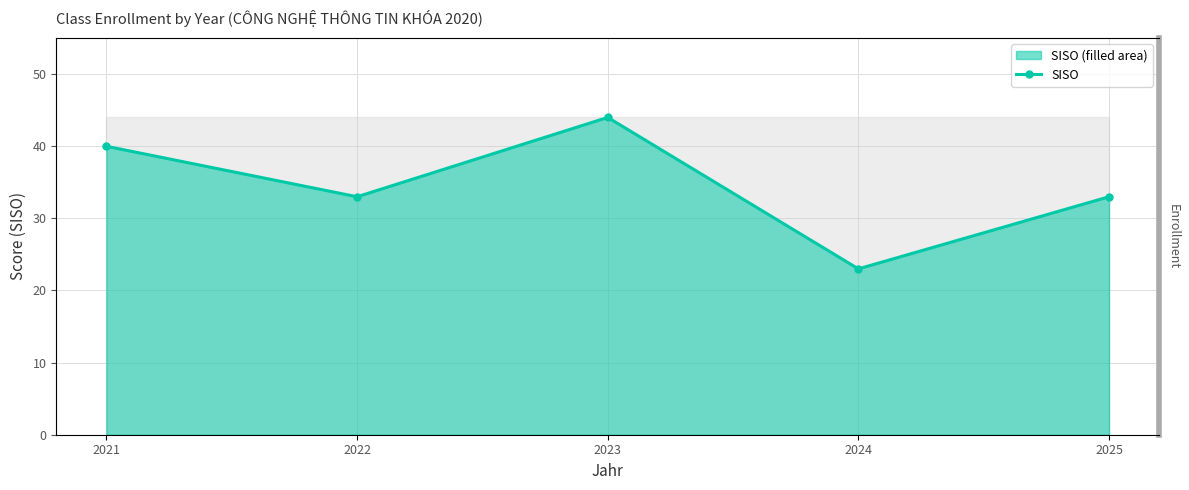

True or false: the data shows 20 at 2023.

False